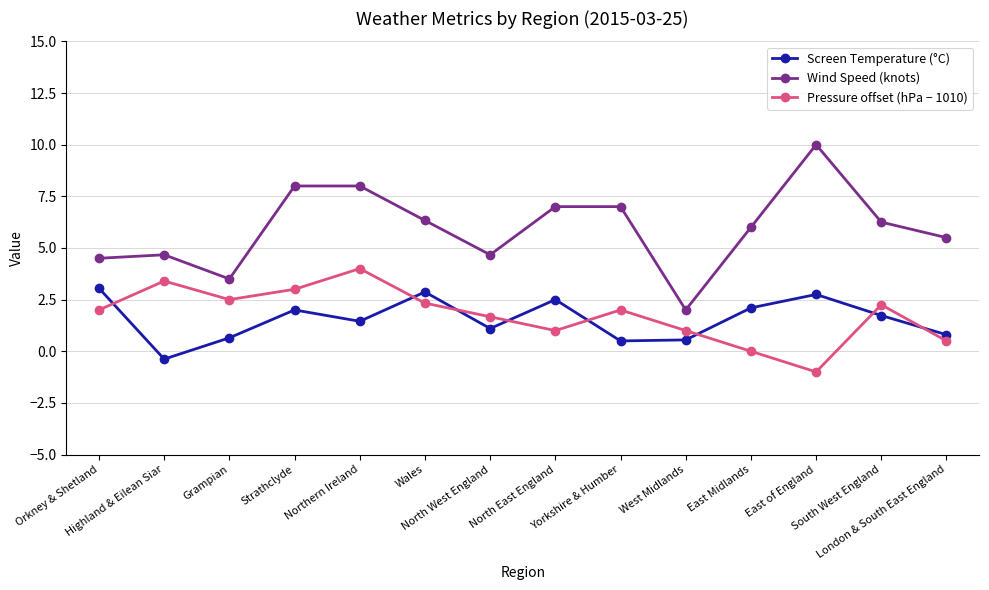

The value of Pressure offset (hPa − 1010) at North West England is 0.4. True or false?

False